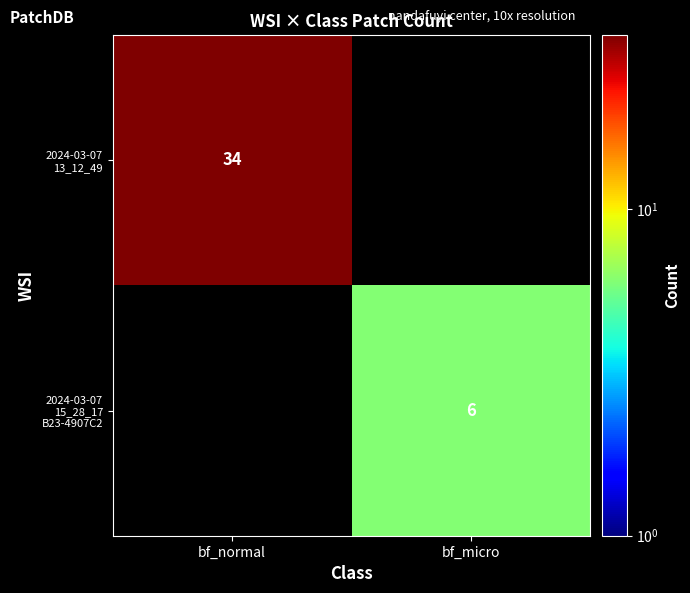

Which has a higher value, bf_micro or bf_normal?

bf_normal